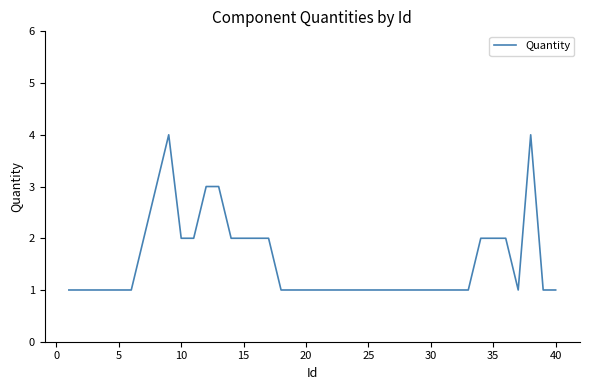

What is the minimum value shown in the chart?

1